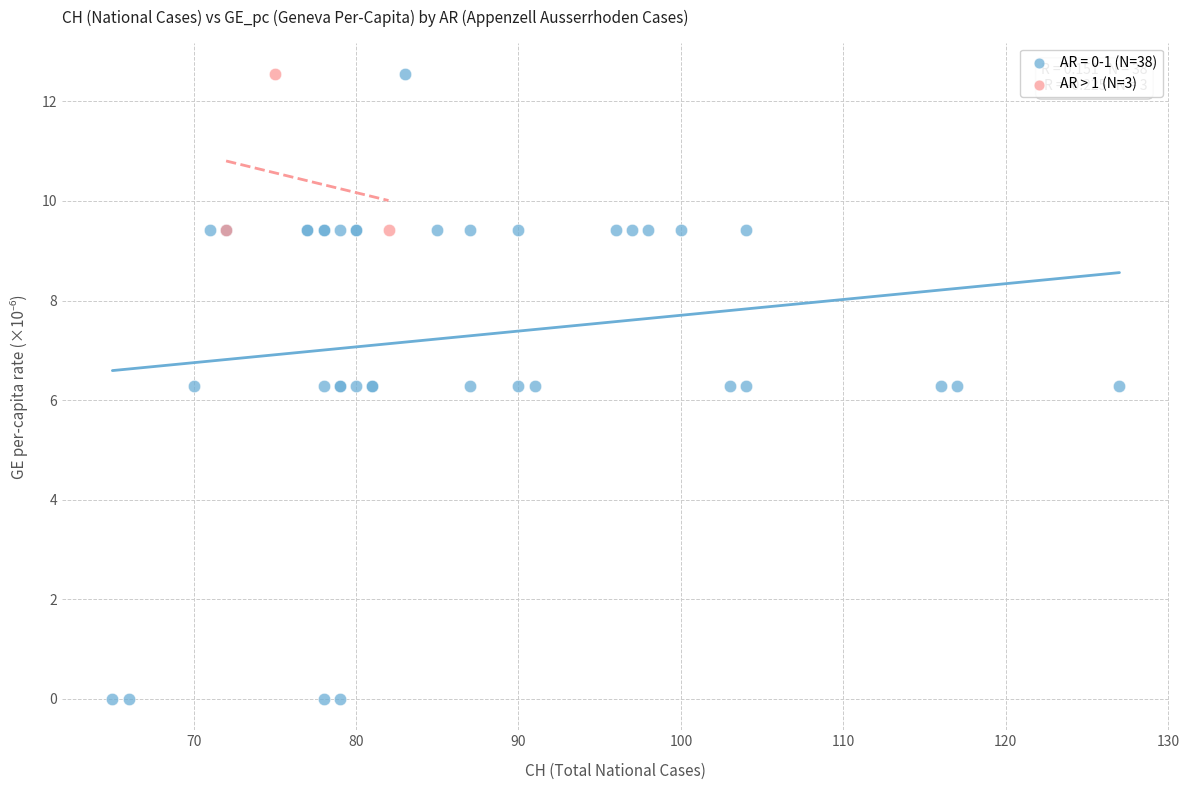

Which series contains the lowest Y value?

AR = 0-1 (N=38)